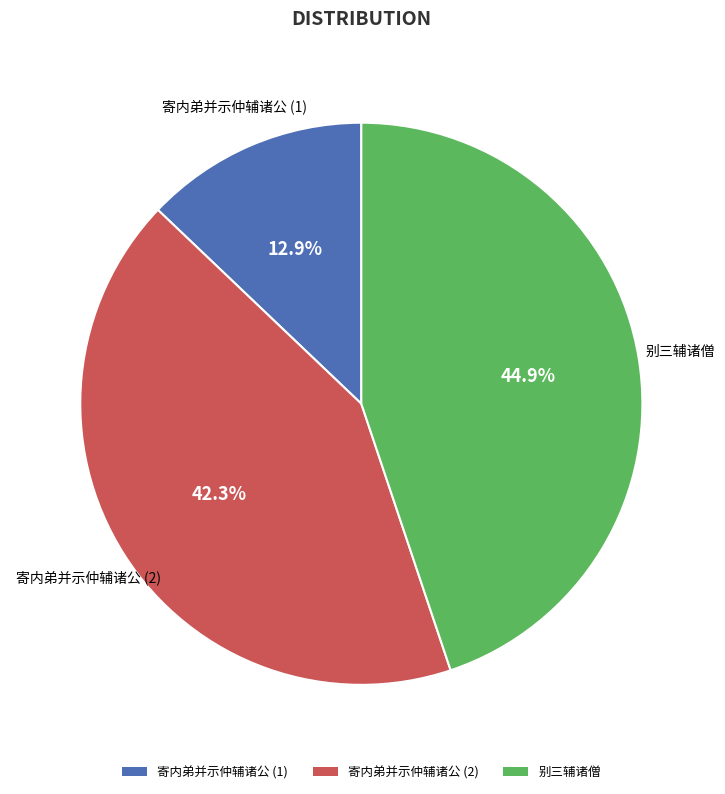

What percentage is NOT represented by 寄内弟并示仲辅诸公 (2)?

57.7%